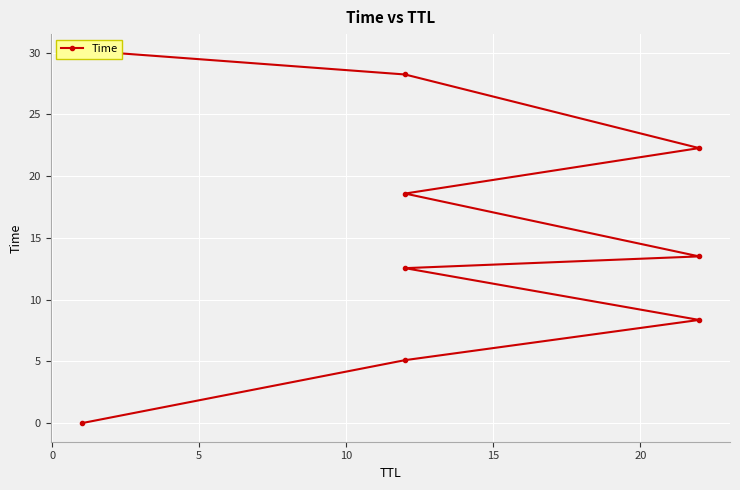

Is this an area chart (filled region under the line)?

No